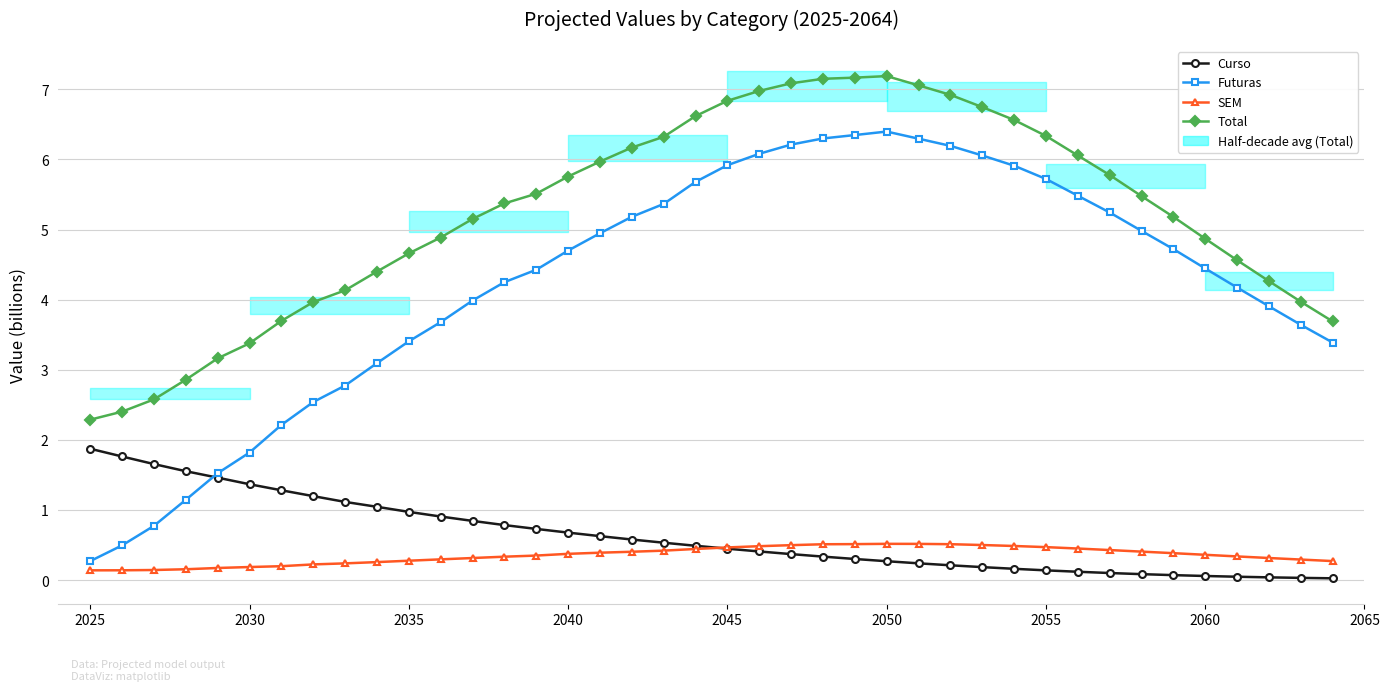

What is the value of the Futuras point at the 36th from the left?

4.4